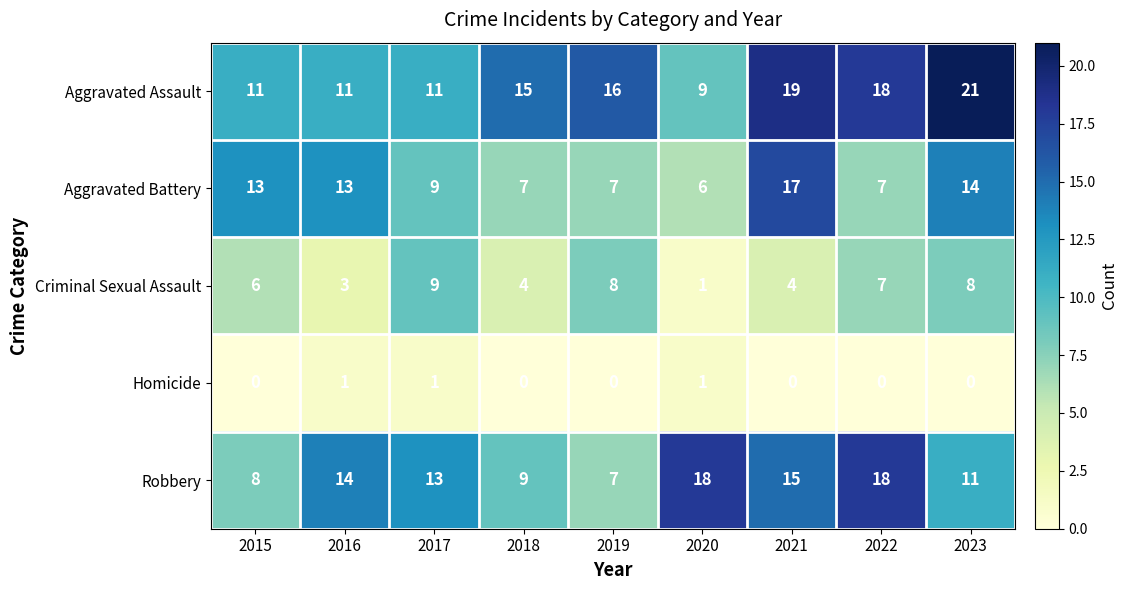

What is the average value of the Criminal Sexual Assault series?

6